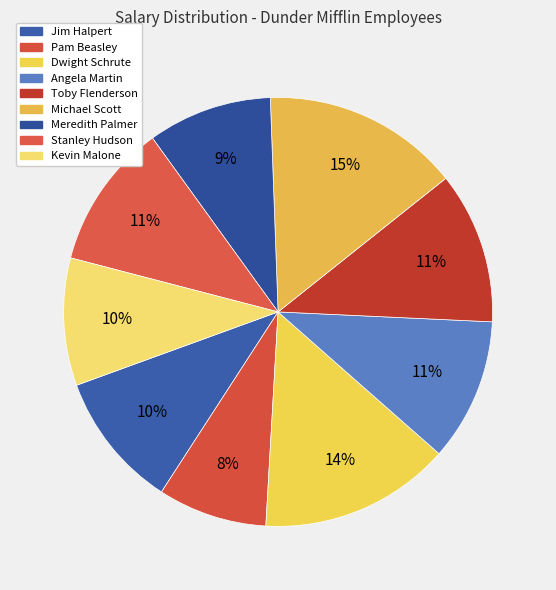

What is the ratio of the value at Dwight Schrute to the value at Angela Martin?

1.3